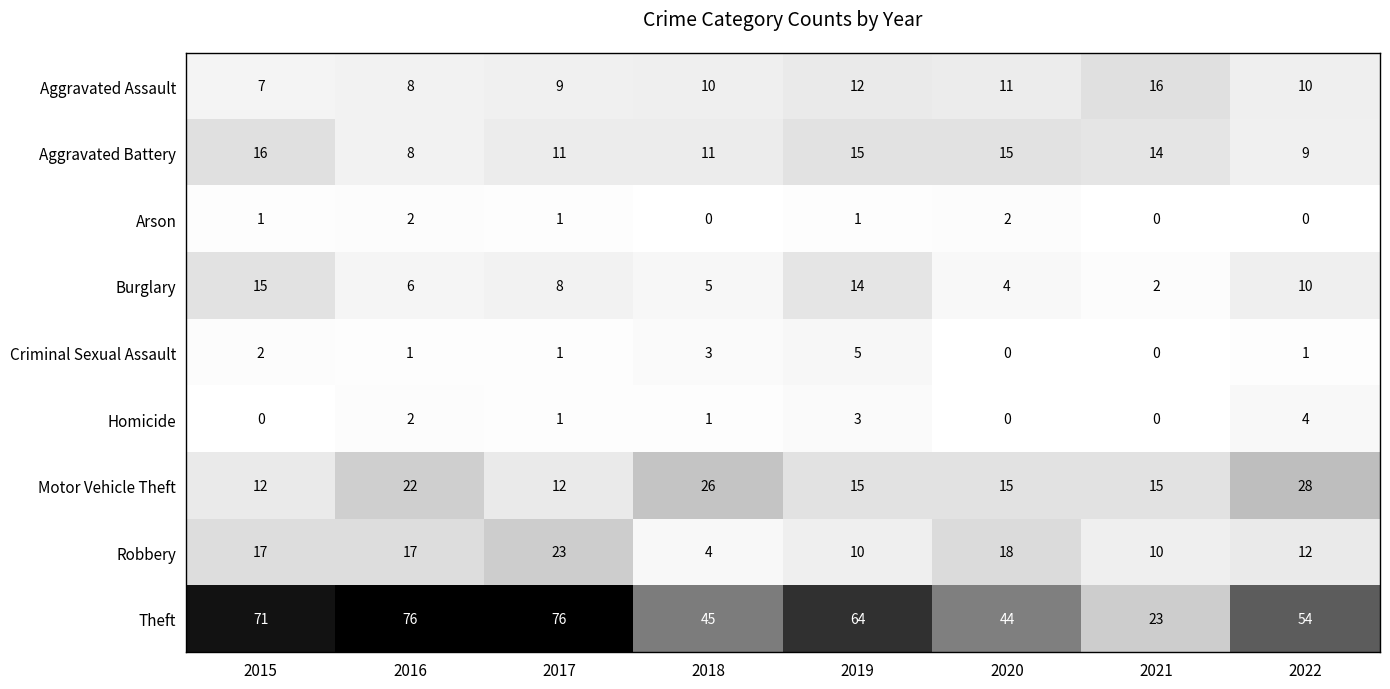

At how many categories does at least one series exceed 20?

8